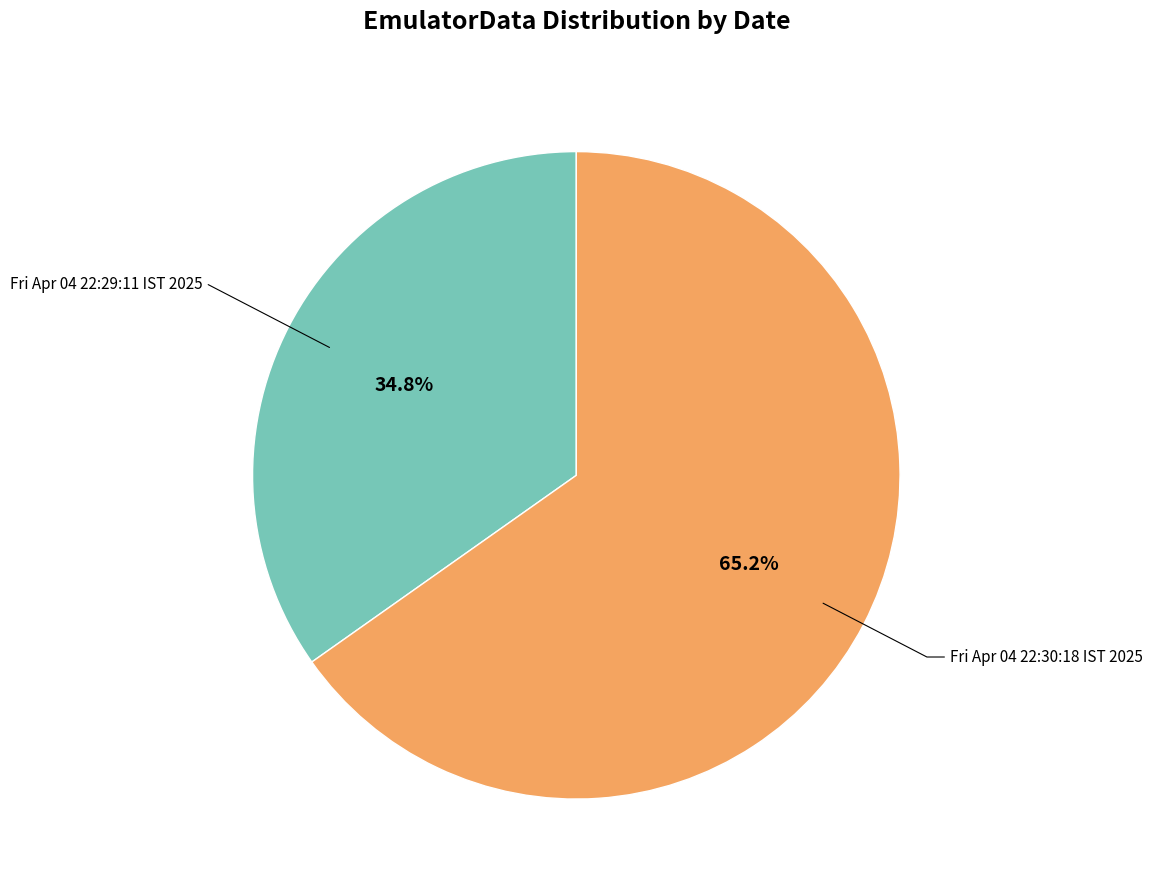

Between Fri Apr 04 22:29:11 IST 2025 and Fri Apr 04 22:30:18 IST 2025, which is larger?

Fri Apr 04 22:30:18 IST 2025